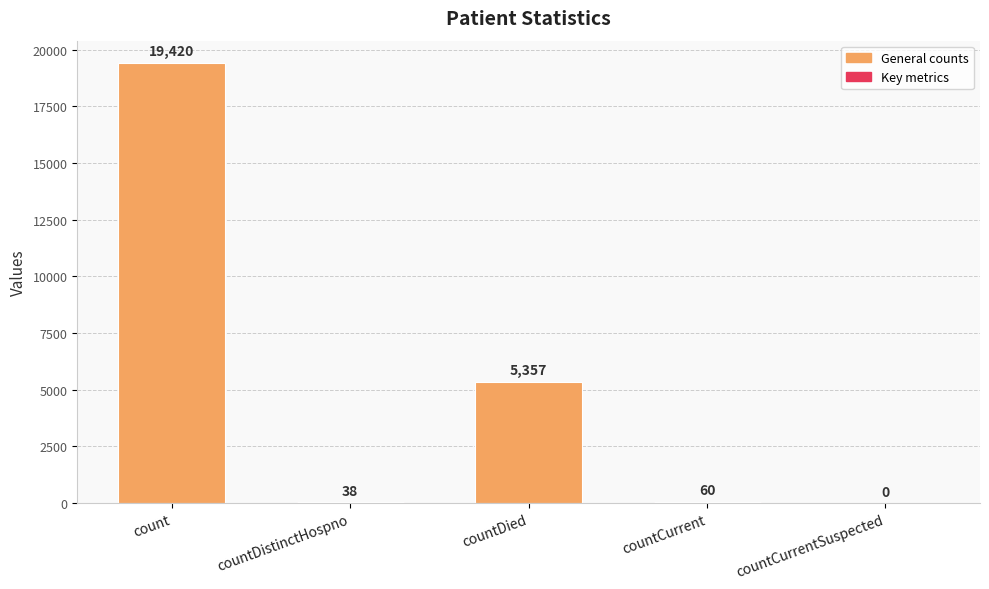

What is the greatest value displayed?

19420